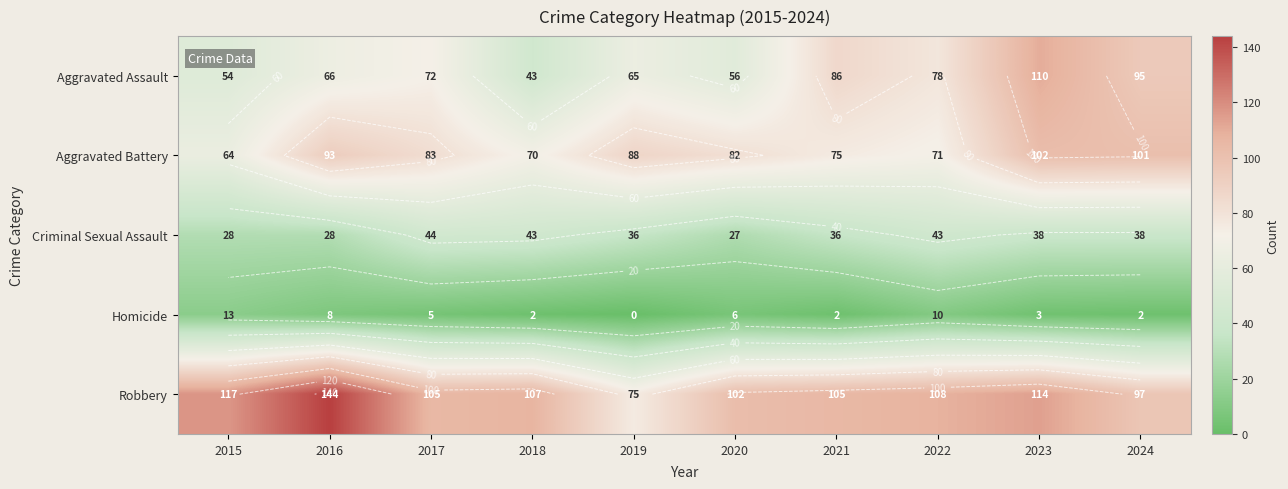

Between 2024 and 2021, which is larger?

2024